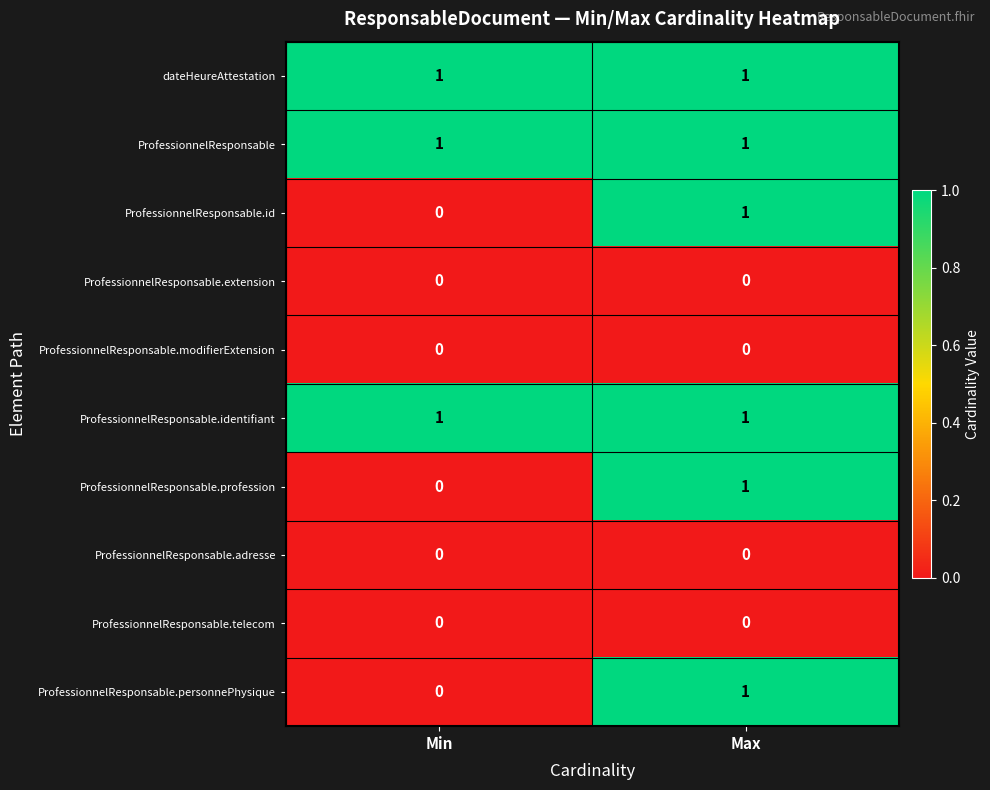

At which category is the sum across all series the highest?

Max